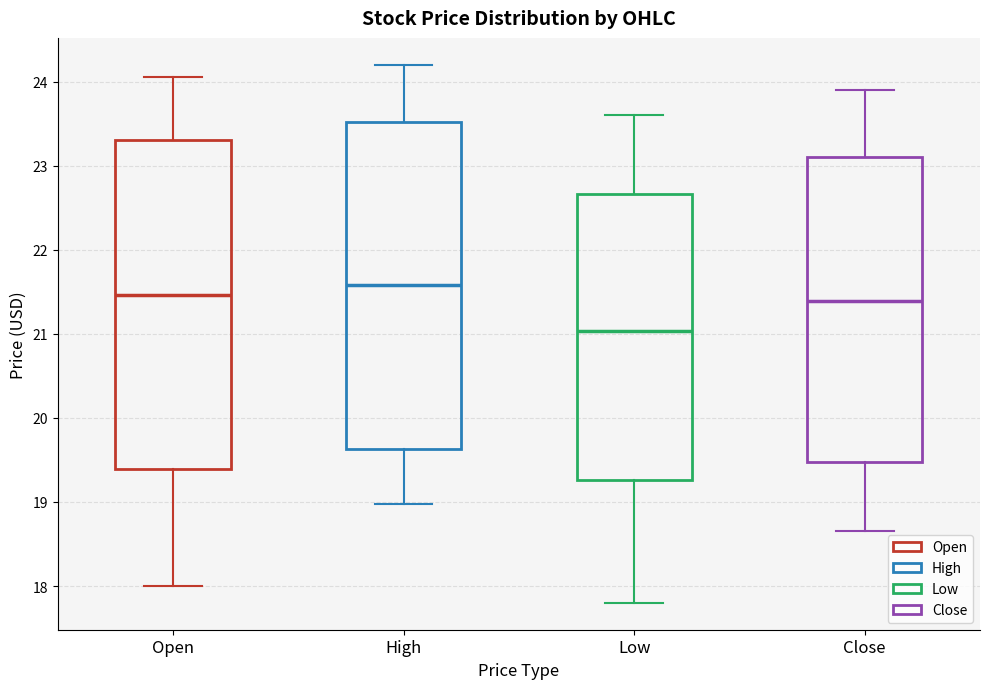

Reading left to right, transcribe this box plot: for each box, give where its median line is, the range the box spans, and where its two whiskers end, as read against the y-axis. The values are not printed on the chart, so give them approximately, as read against the axis.

Open: median 21.5, box 19.4 to 23.3, whiskers 18.0 to 24.1
High: median 21.6, box 19.6 to 23.5, whiskers 19.0 to 24.2
Low: median 21.0, box 19.3 to 22.7, whiskers 17.8 to 23.6
Close: median 21.4, box 19.5 to 23.1, whiskers 18.7 to 23.9